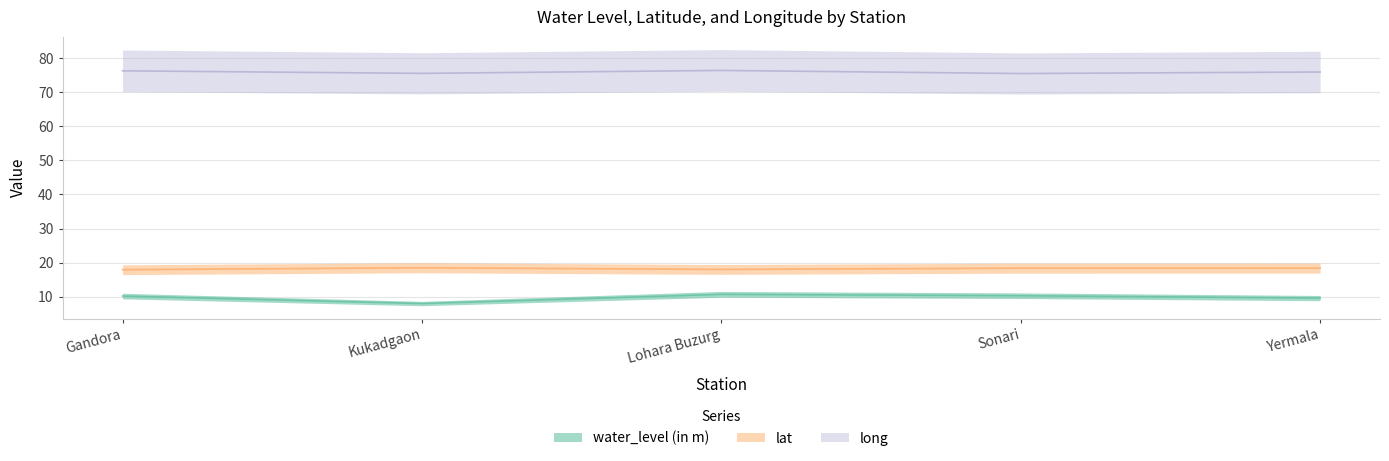

Which category has the highest value across all series?

Lohara Buzurg